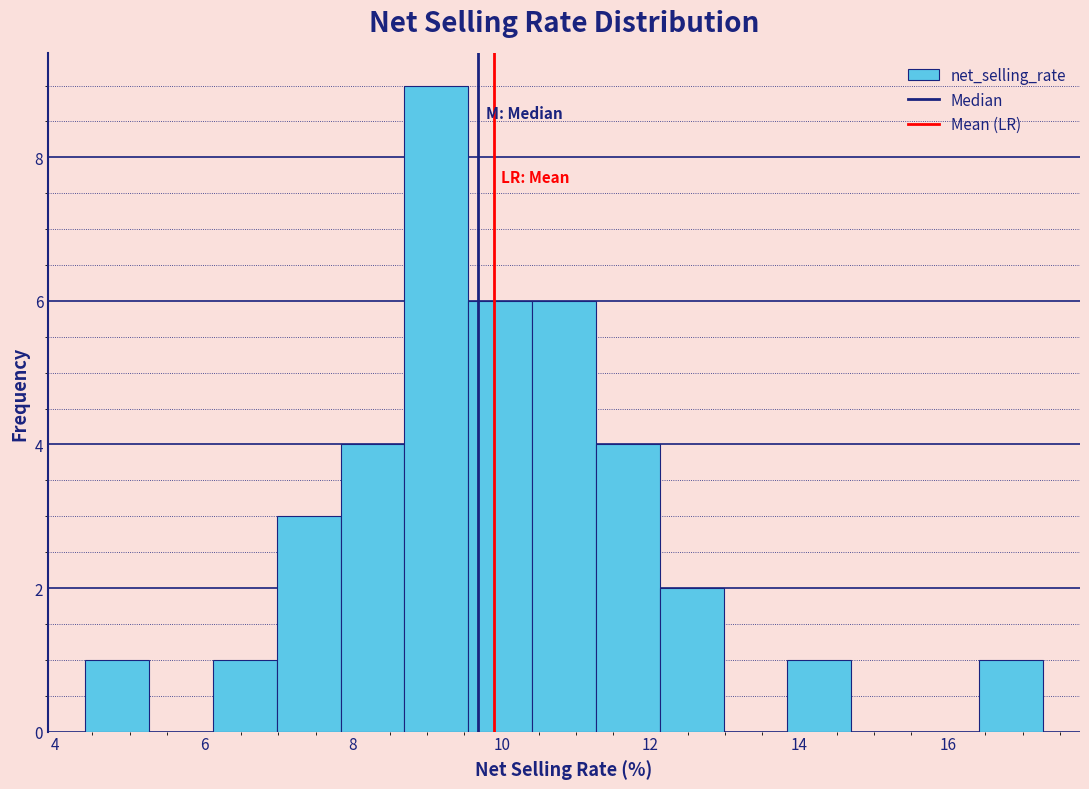

What is the height of the bar covering 16.4 to 17.2 on the x-axis? Neither the bar edges nor the heights are printed on the chart, so give them approximately, as read against the axes.

1